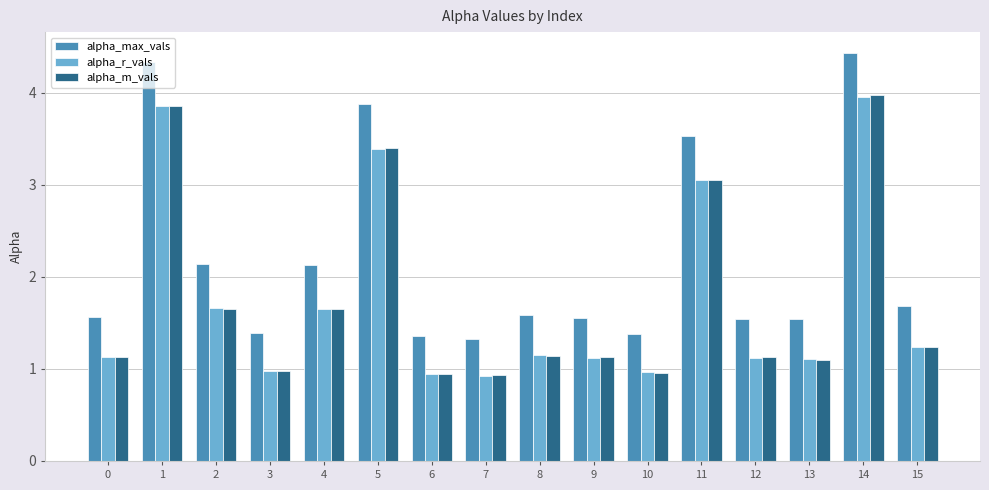

What is the sum of all alpha_max_vals values?

35.4